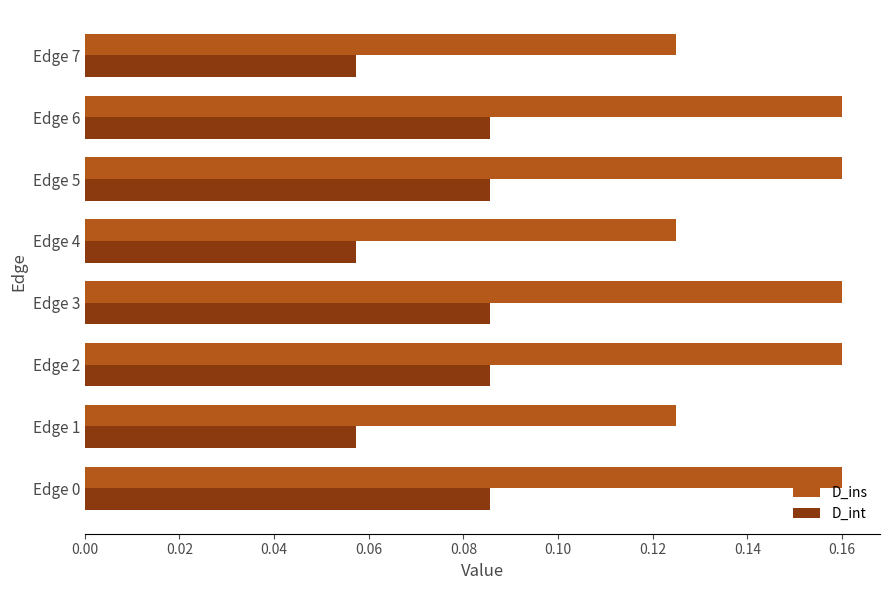

The value of D_ins at Edge 5 is 0.1. True or false?

False